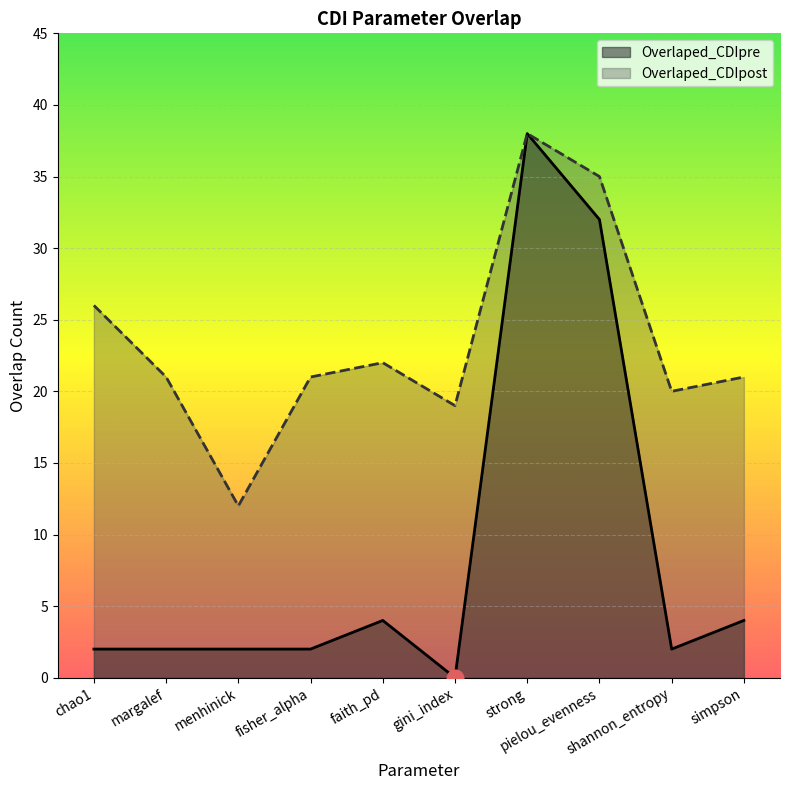

In Overlaped_CDIpost, how many points are lower than both neighbors (excluding endpoints)?

3